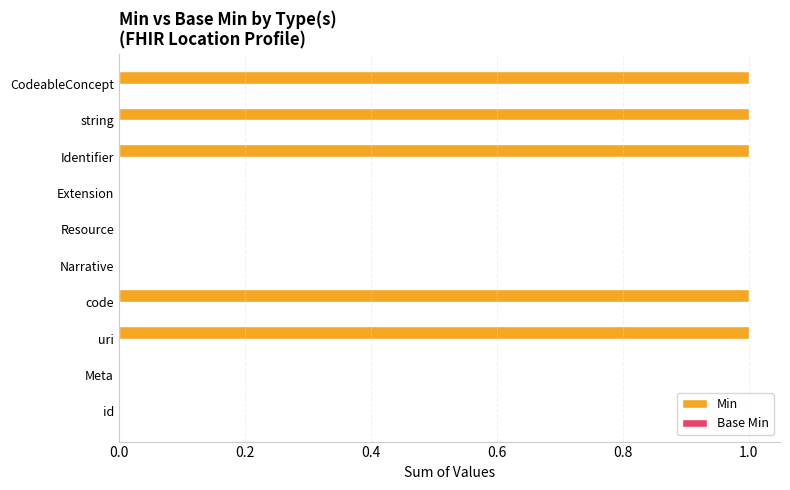

What is the sum of all values?

5